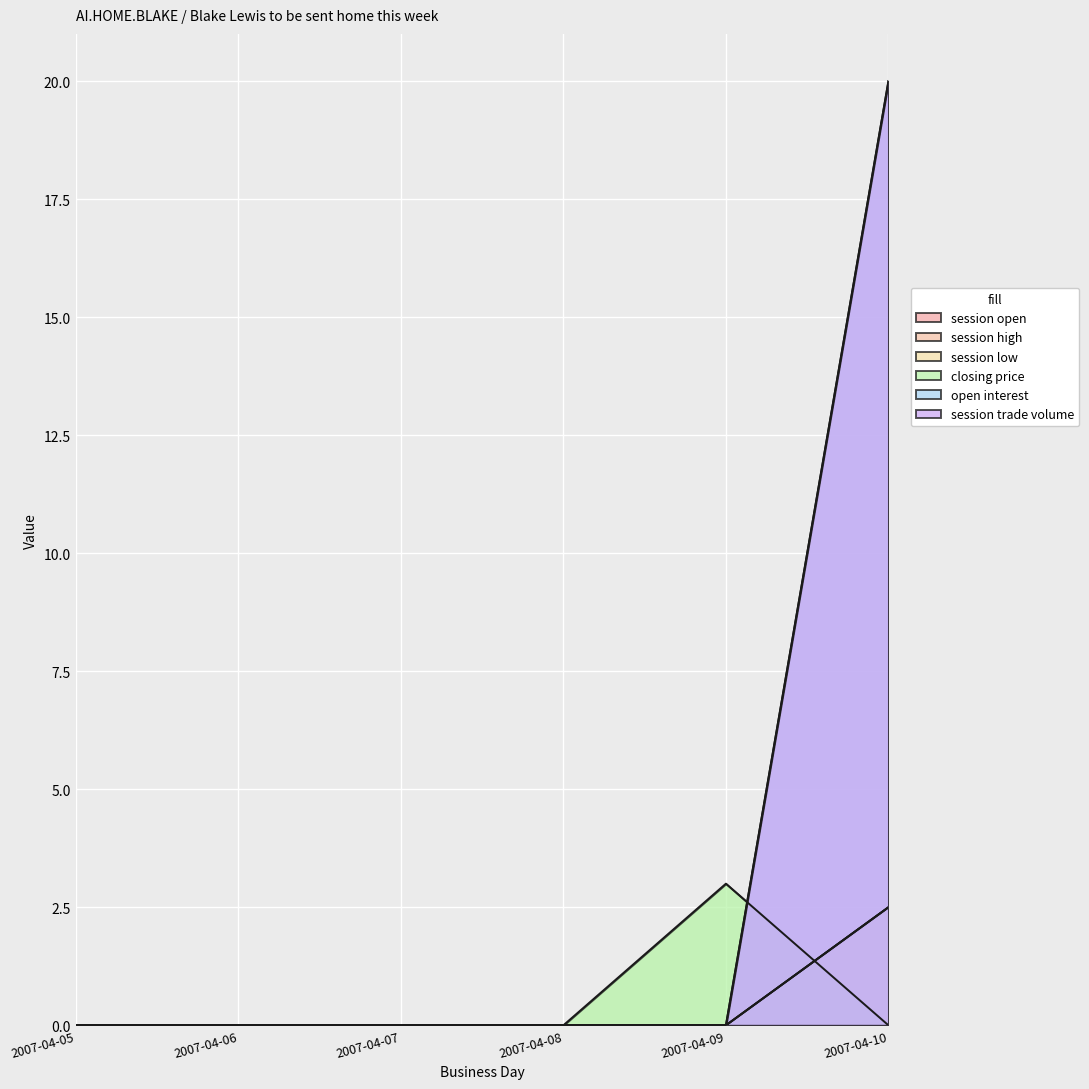

How many values in closing price are above zero?

1